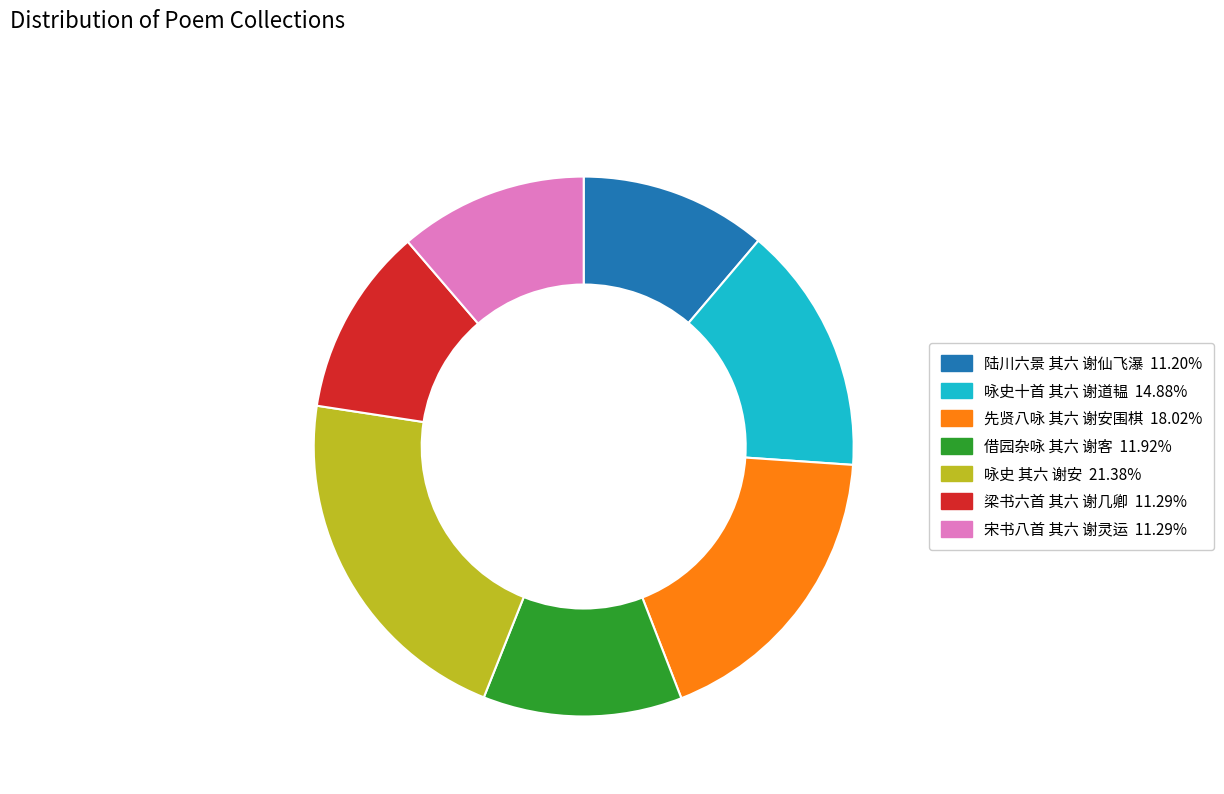

Does any single category account for the majority?

No